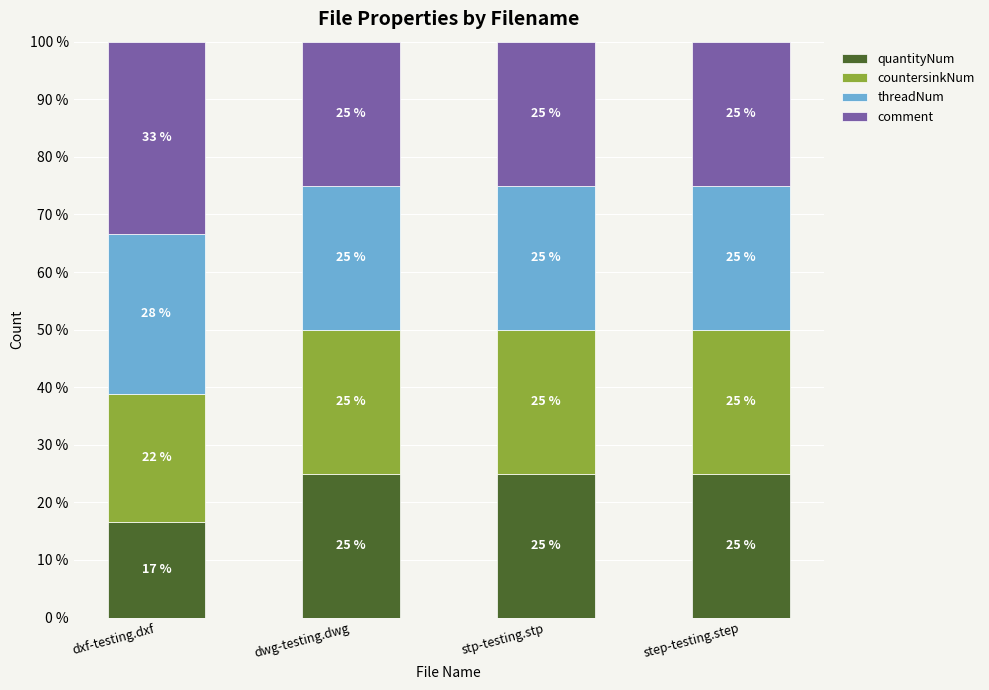

What is the sum of the quantityNum values at dxf-testing.dxf and stp-testing.stp?

41.7